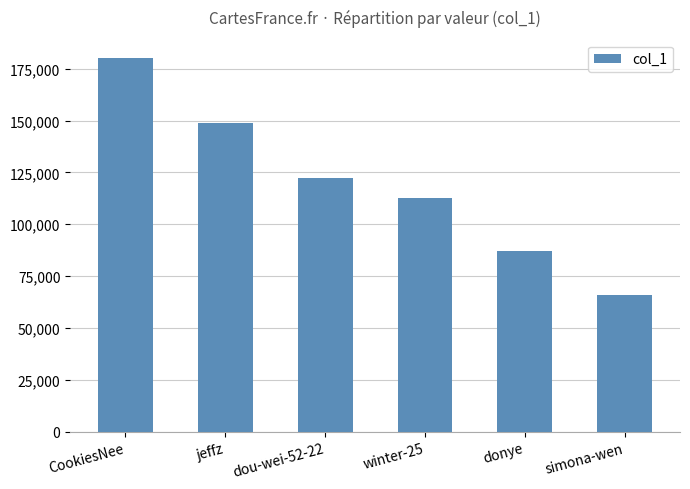

Reading left to right, what are all the values shown in this chart?

179983	149046	122271	112497	87116	65833